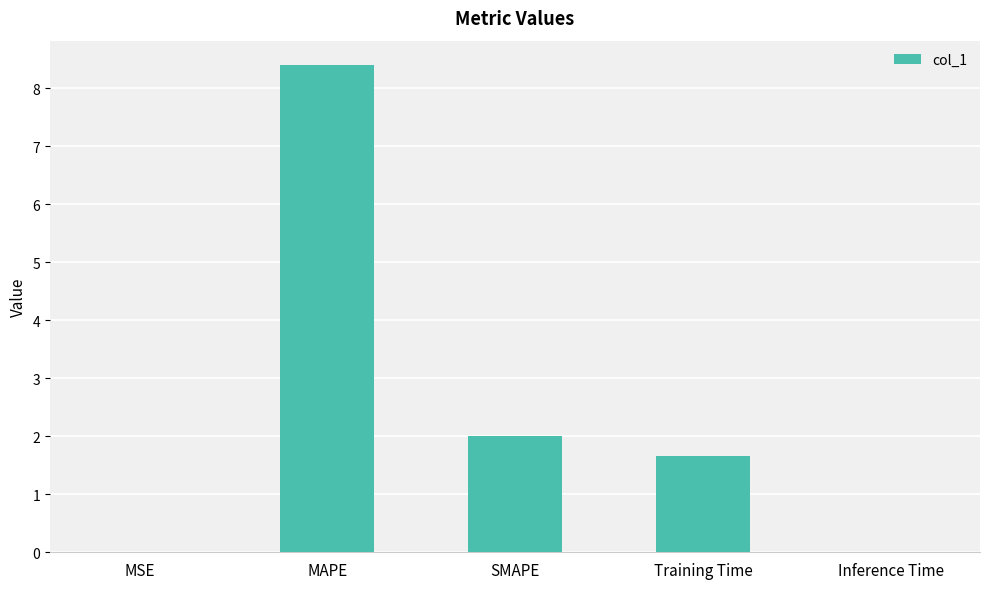

Approximately how many times larger is the value at MAPE compared to Training Time?

5.0